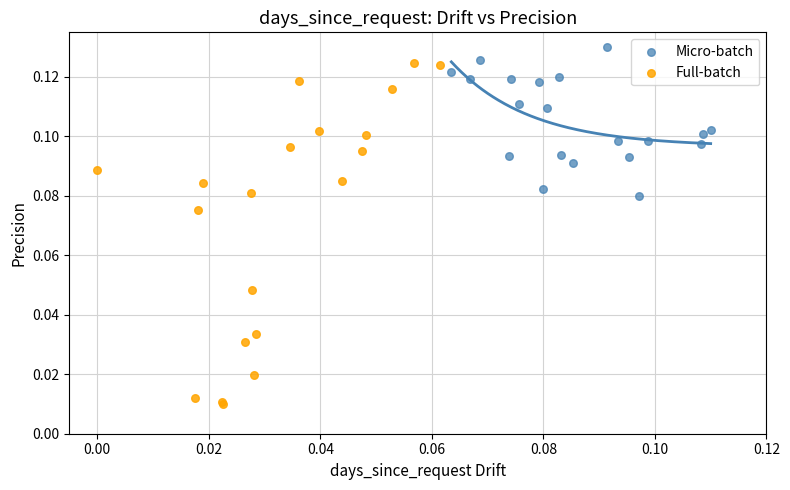

Which series reaches the minimum Y coordinate?

Full-batch